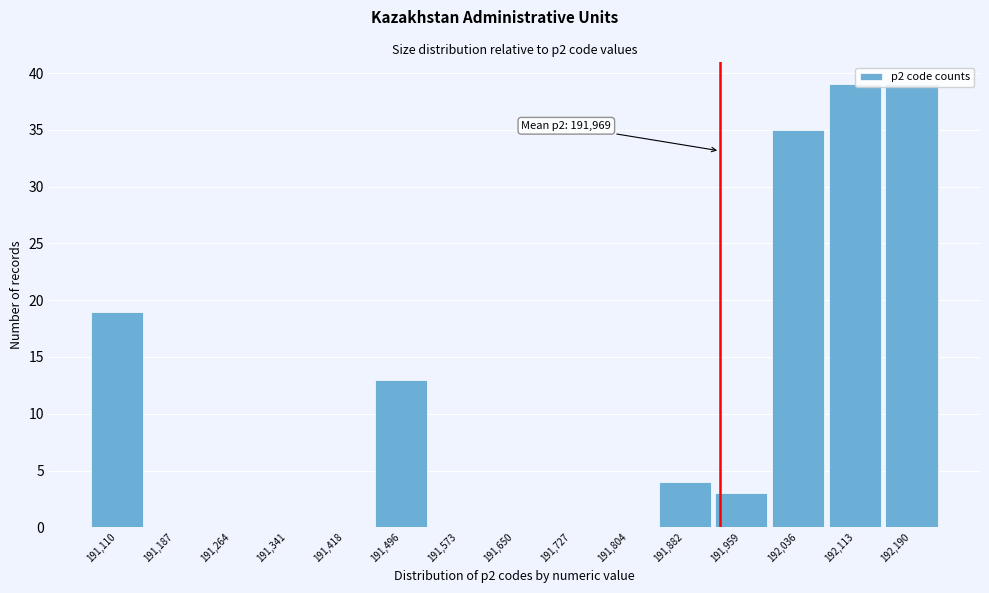

What is the greatest value displayed?

39